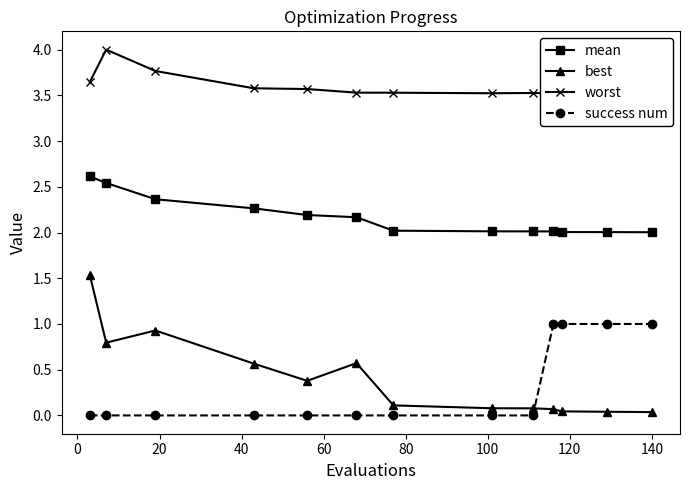

What is the value of the mean point at the 6th from the left?

2.2